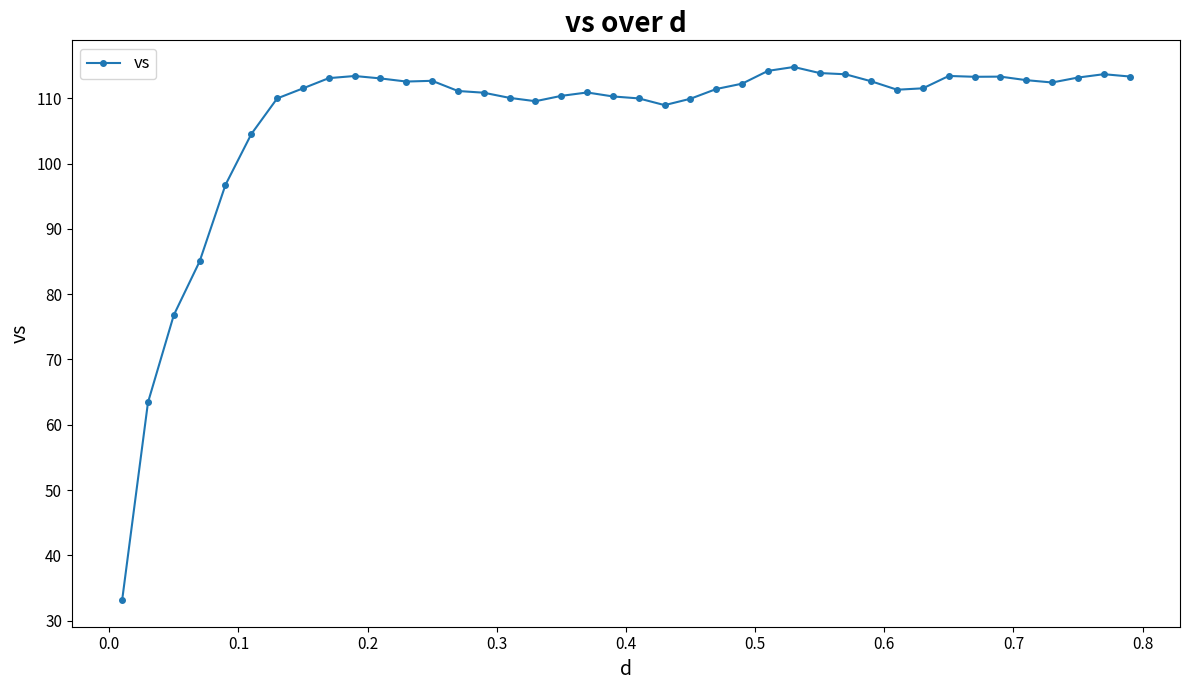

True or false: there are more than 1 points higher than both neighbors.

True